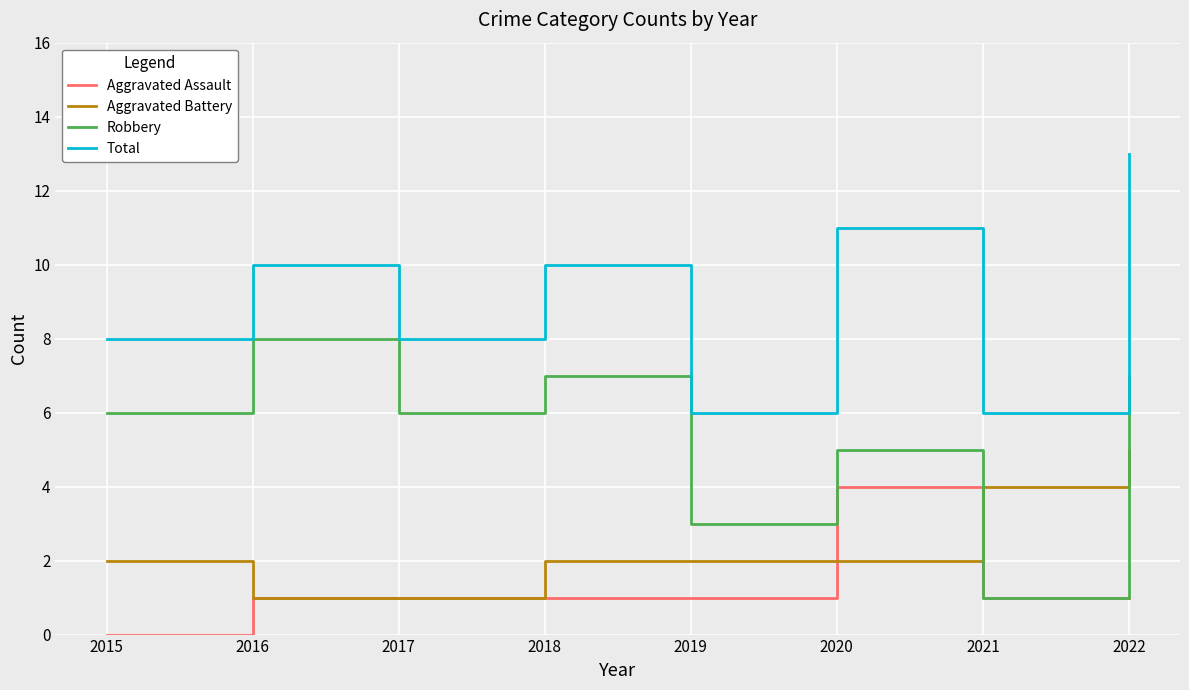

True or false: Aggravated Battery and Total intersect in this chart.

False